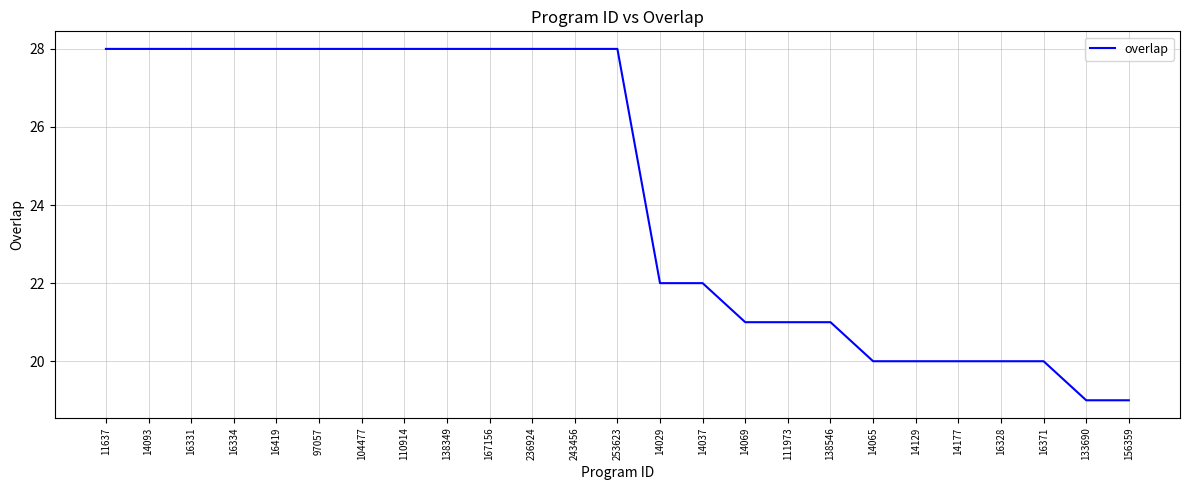

How many values are below 28?

12